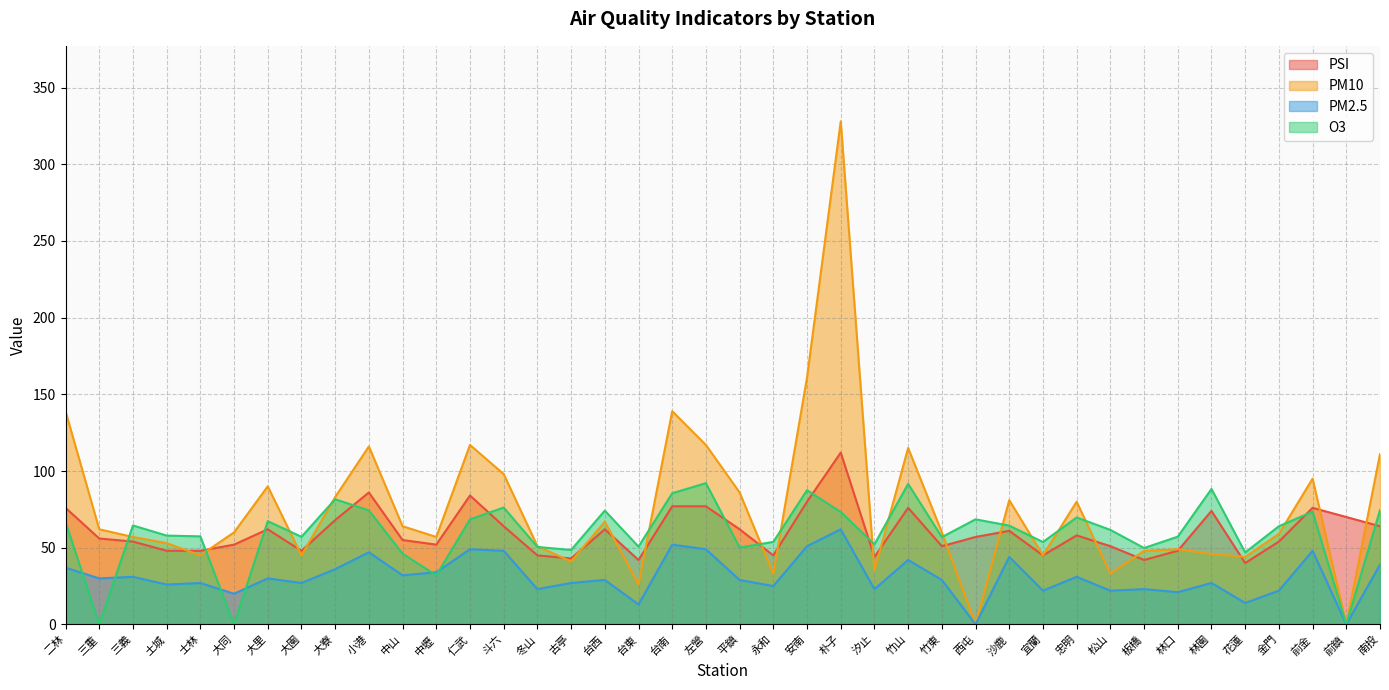

What is the label of the 5th point from the right?

花蓮